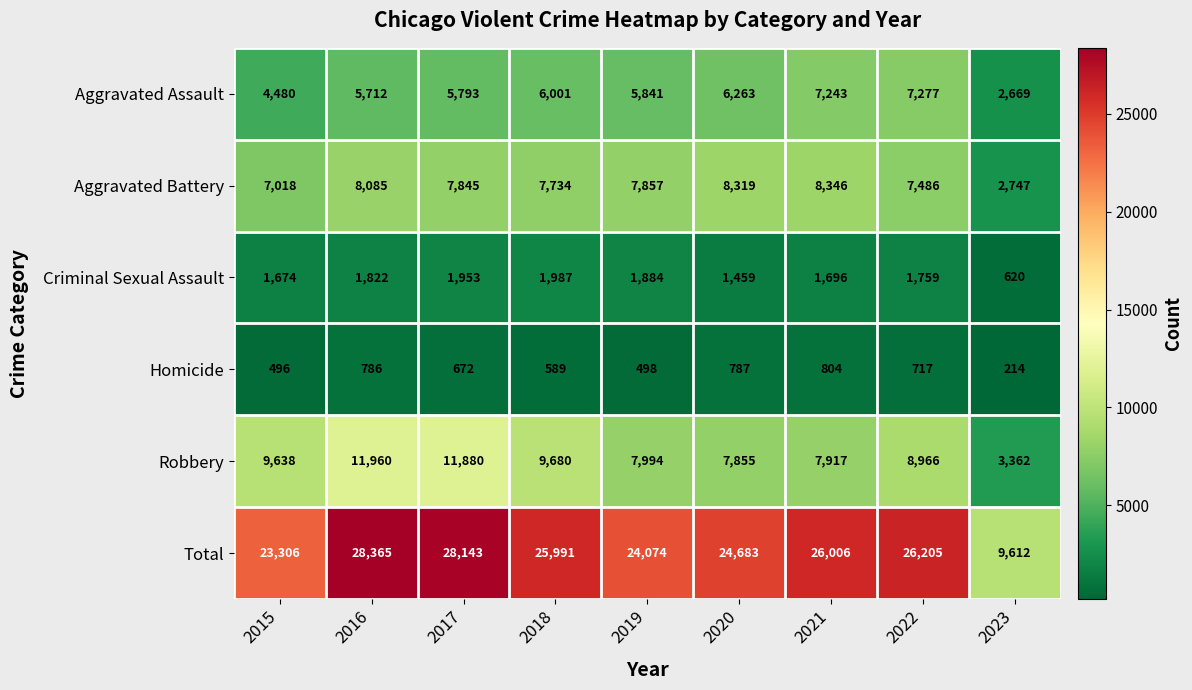

Which category has the highest value across all series?

2016